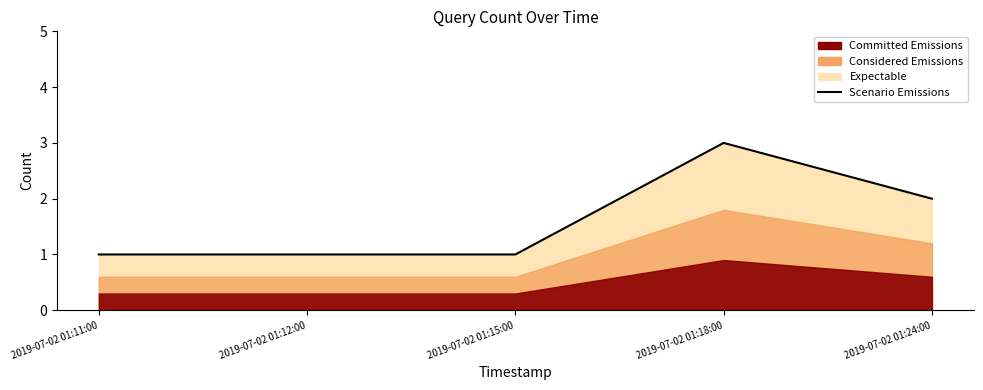

How many values exceed 1?

2